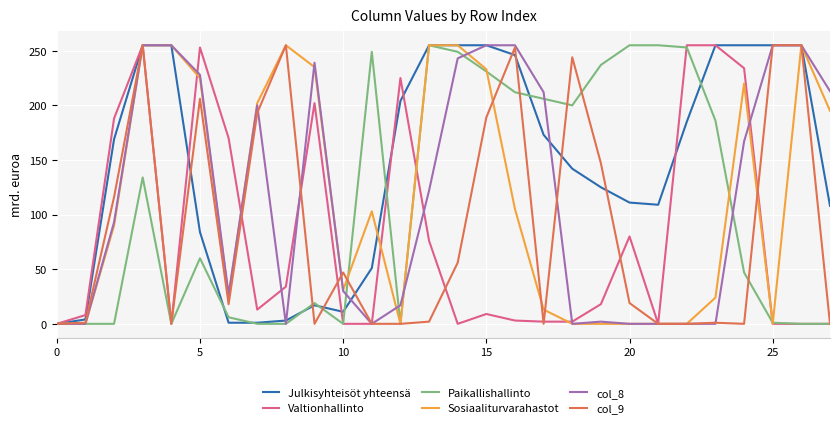

What is the maximum value for Sosiaaliturvarahastot?

255